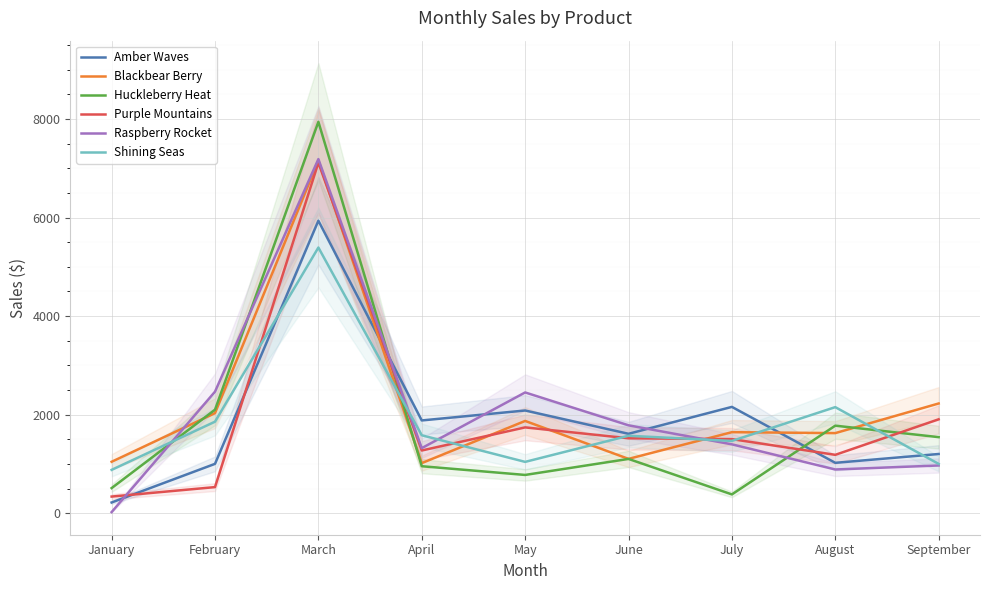

List the series in order of their peak value, highest first.

Huckleberry Heat, Raspberry Rocket, Blackbear Berry, Purple Mountains, Amber Waves, Shining Seas